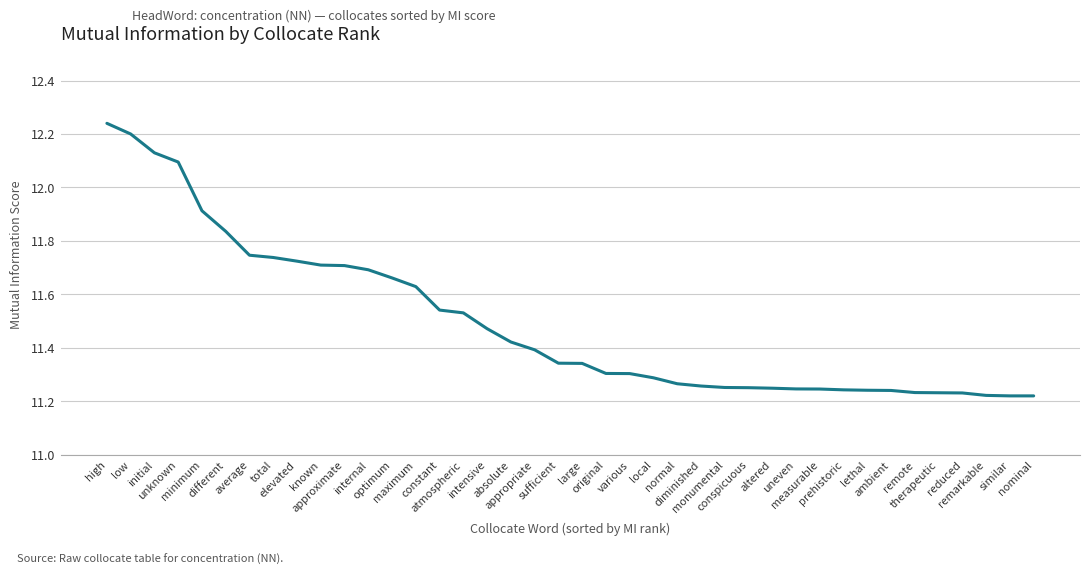

What is the average value?

11.5